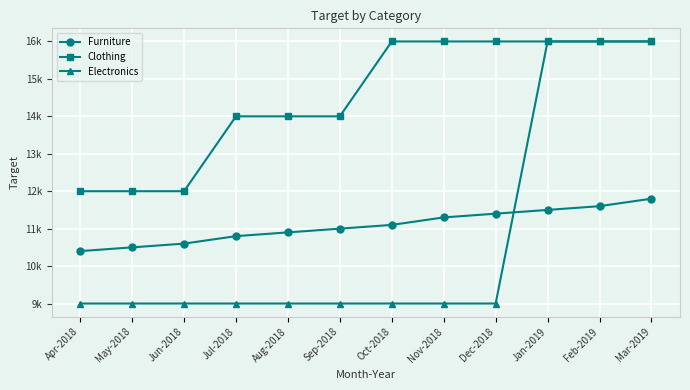

Which category has the lowest value in the Electronics series?

Apr-2018